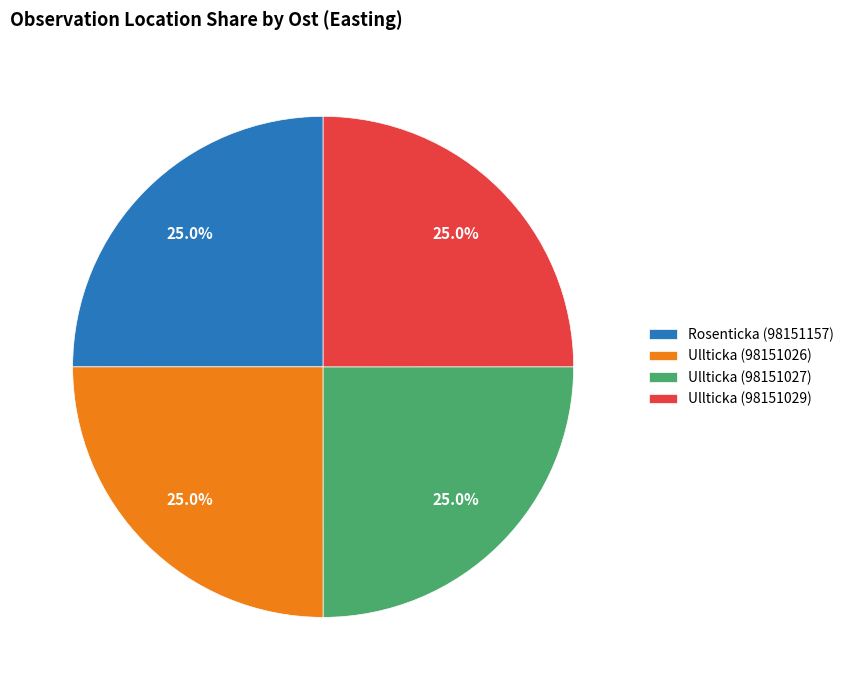

True or false: Ullticka (98151026) accounts for 25% of the total.

True